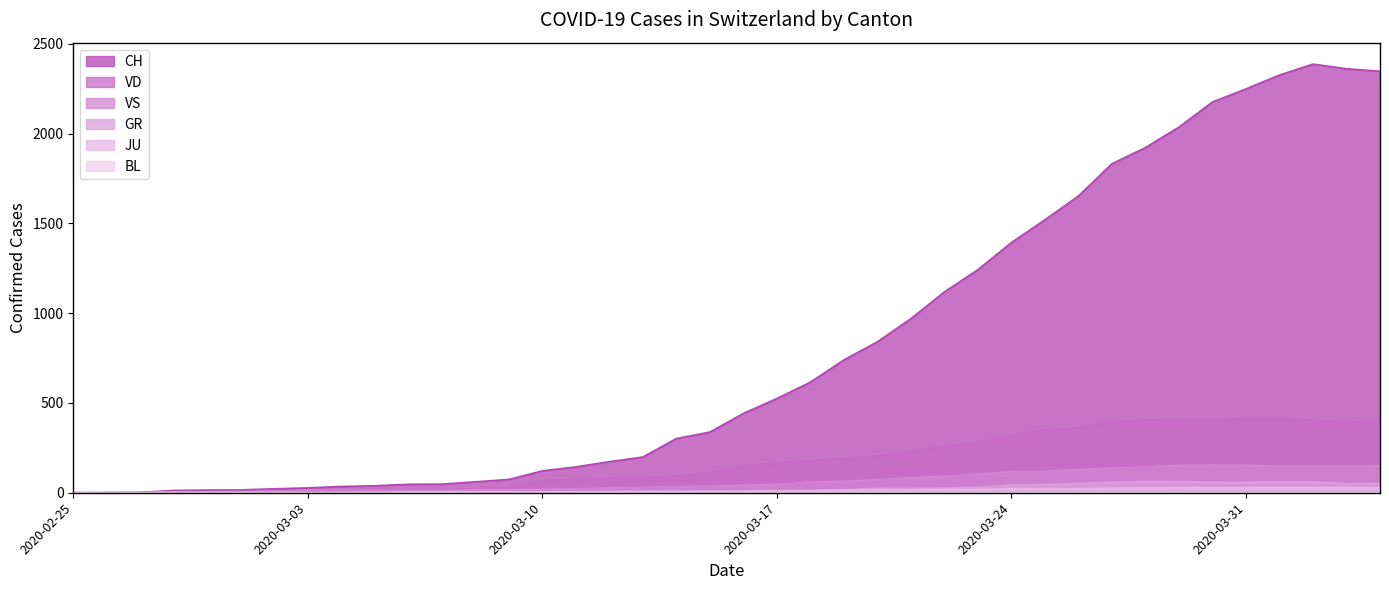

At which category does JU reach its first local valley?

2020-03-21